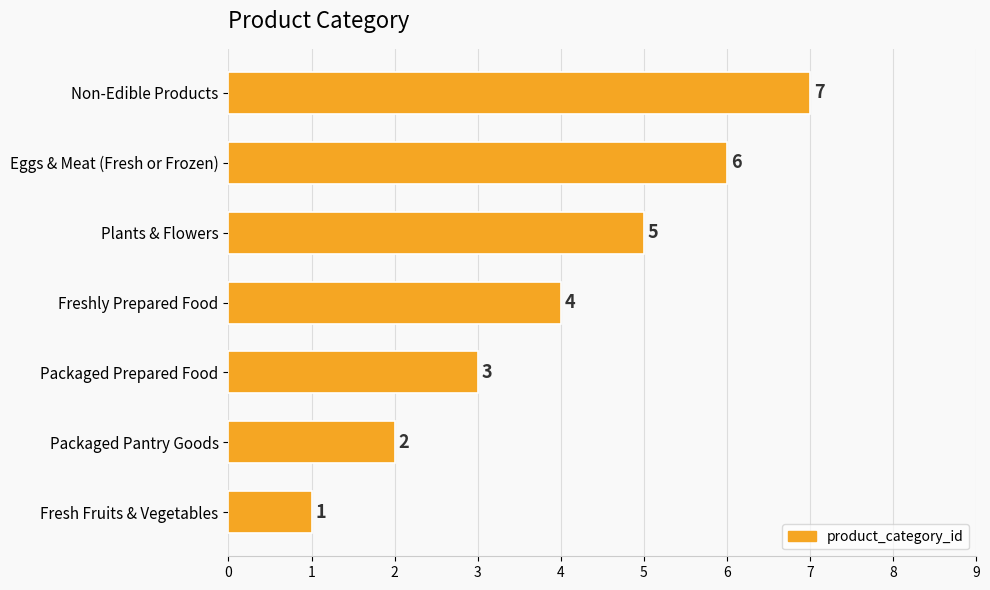

Count the values in the range 2 to 6.

5